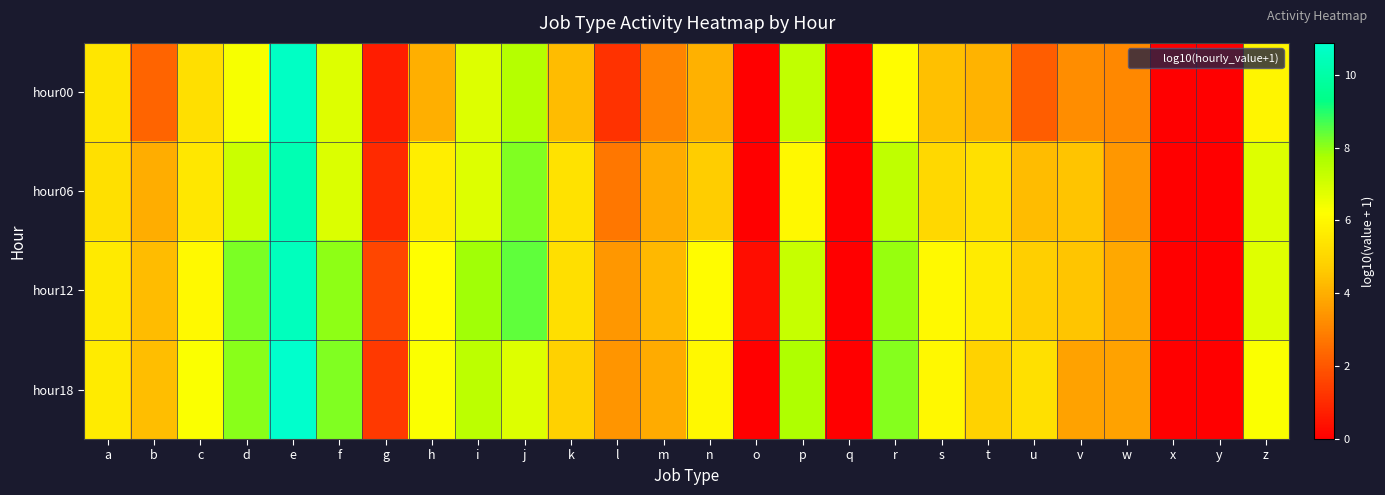

Which series changed the most between g and v?

hour06